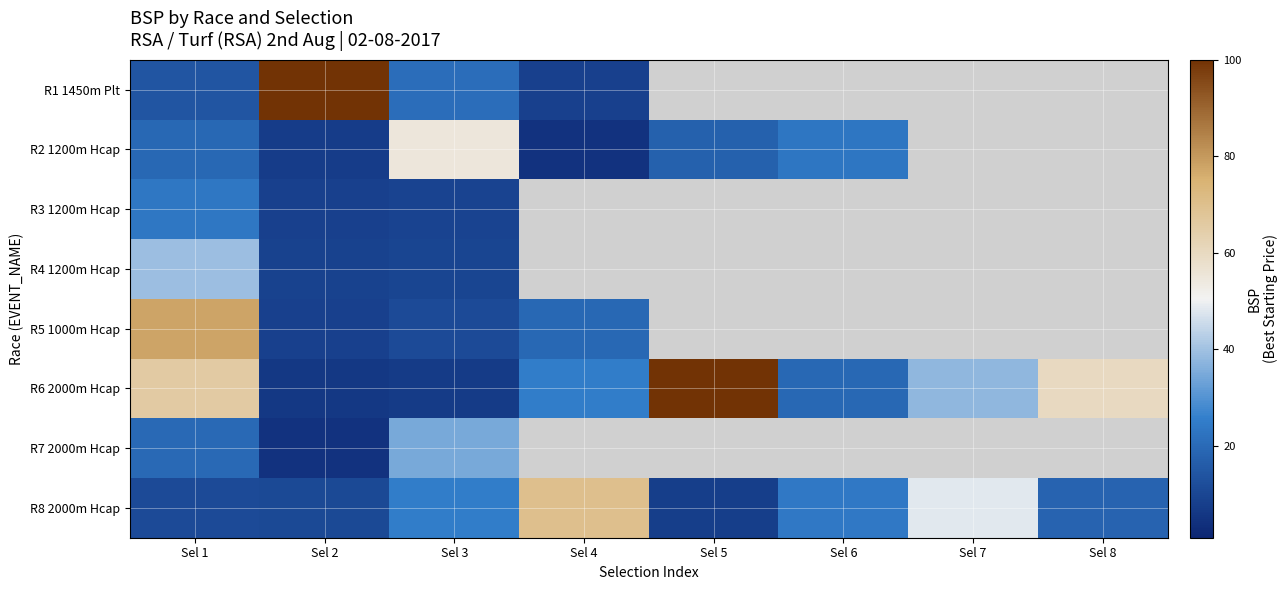

At which category is the sum across all series the highest?

Sel 1